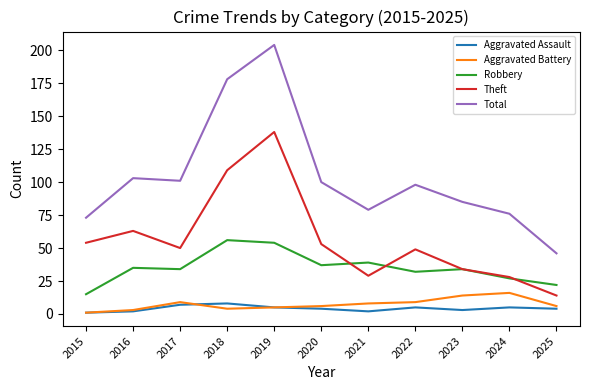

At which category is the sum across all series the highest?

2019